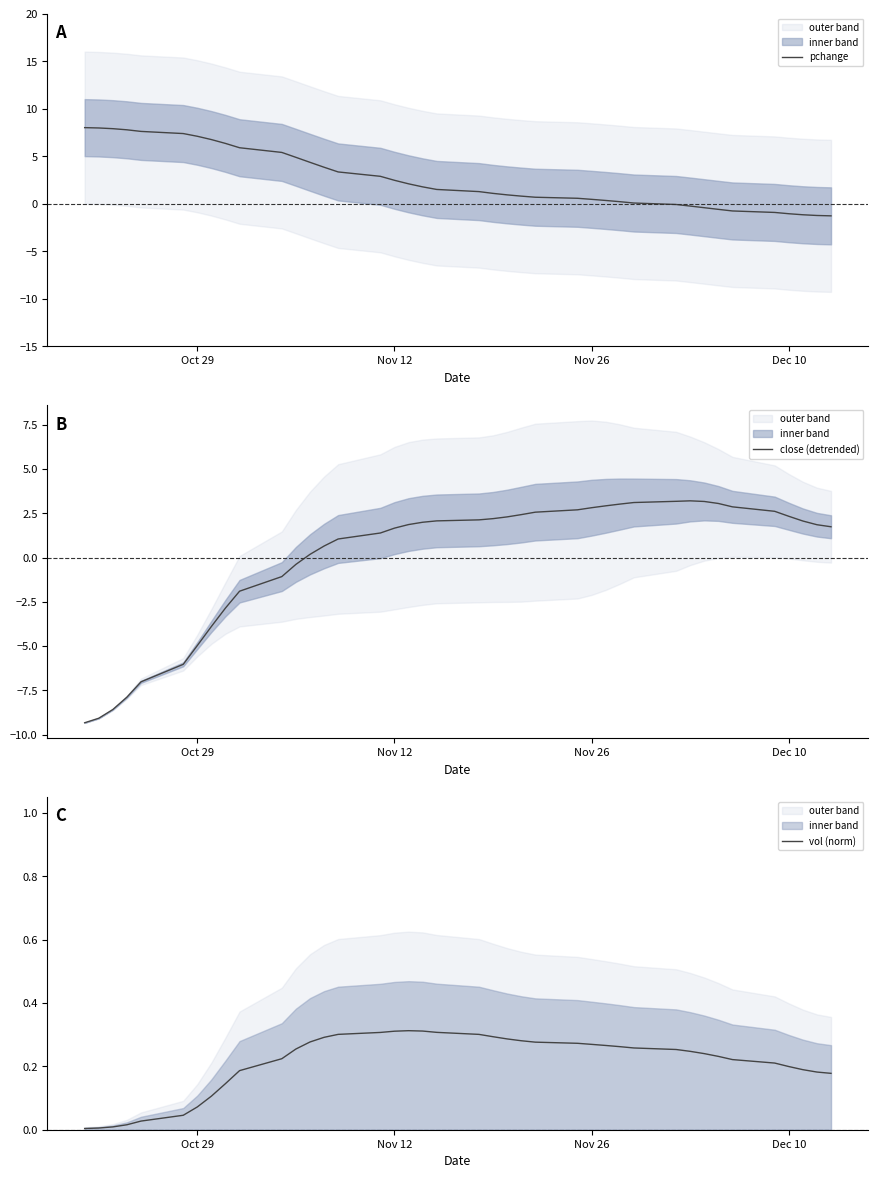

Which series ends up on top after the final intersection of vol (norm) and pchange?

vol (norm)